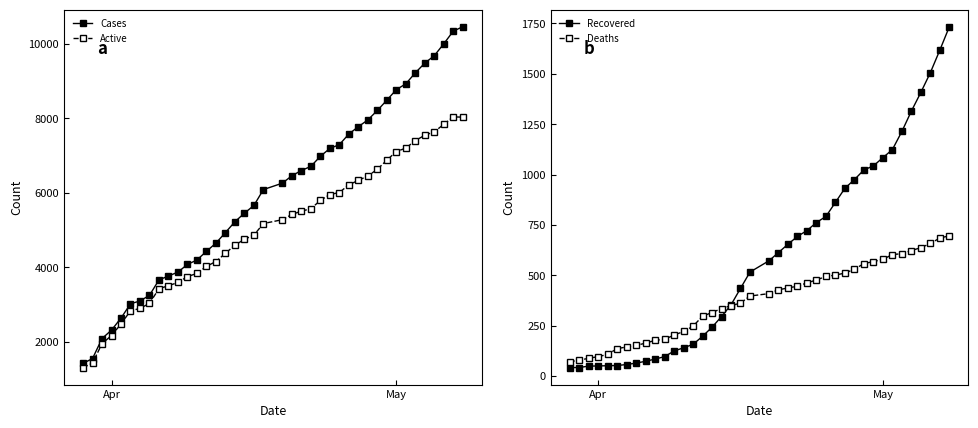

What is the lowest value of the Deaths series?

71